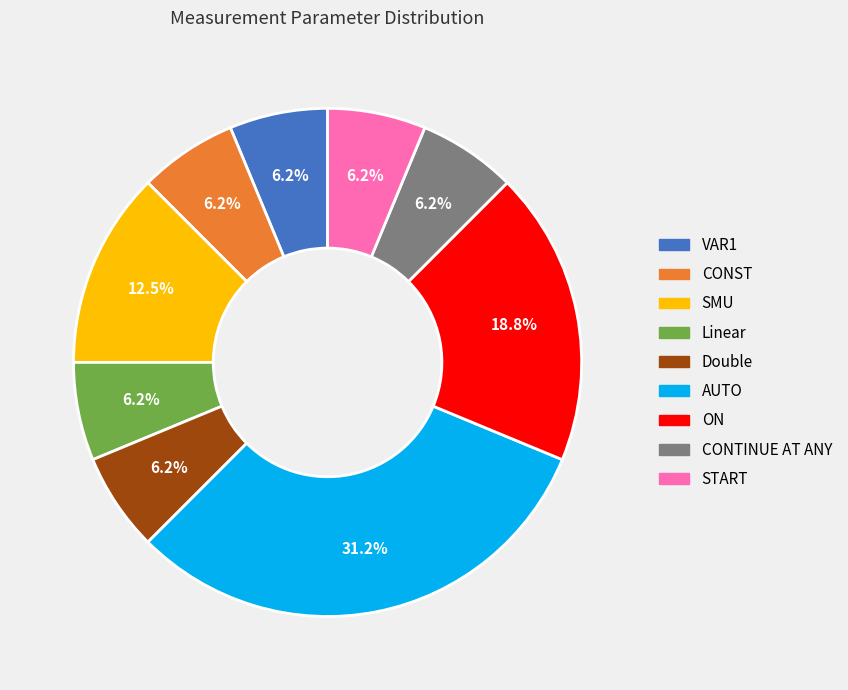

What is the total percentage of AUTO and VAR1?

37.5%